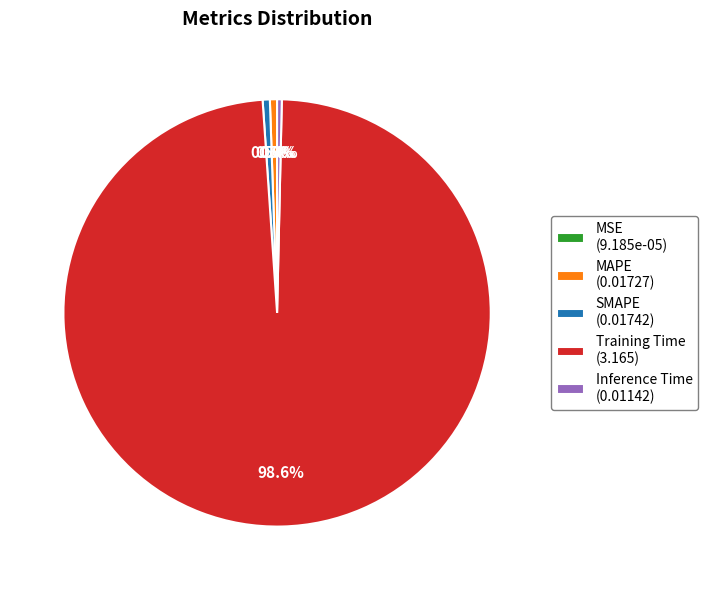

What percentage do Inference Time and SMAPE together represent?

0.9%